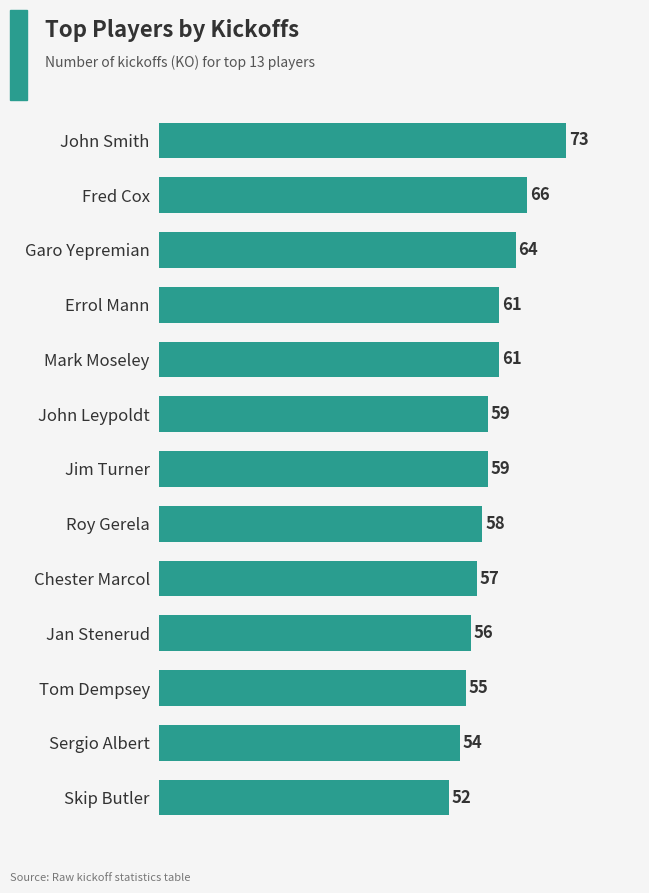

What is the approximate value at Mark Moseley, to the nearest 5?

60